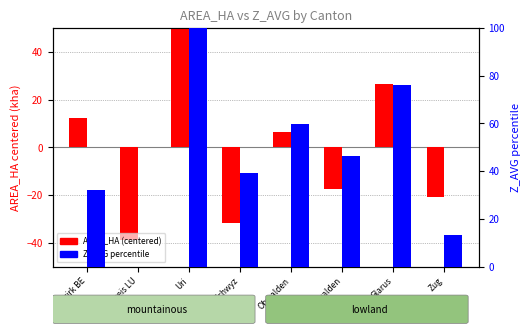

At how many categories does at least one series exceed 61?

2